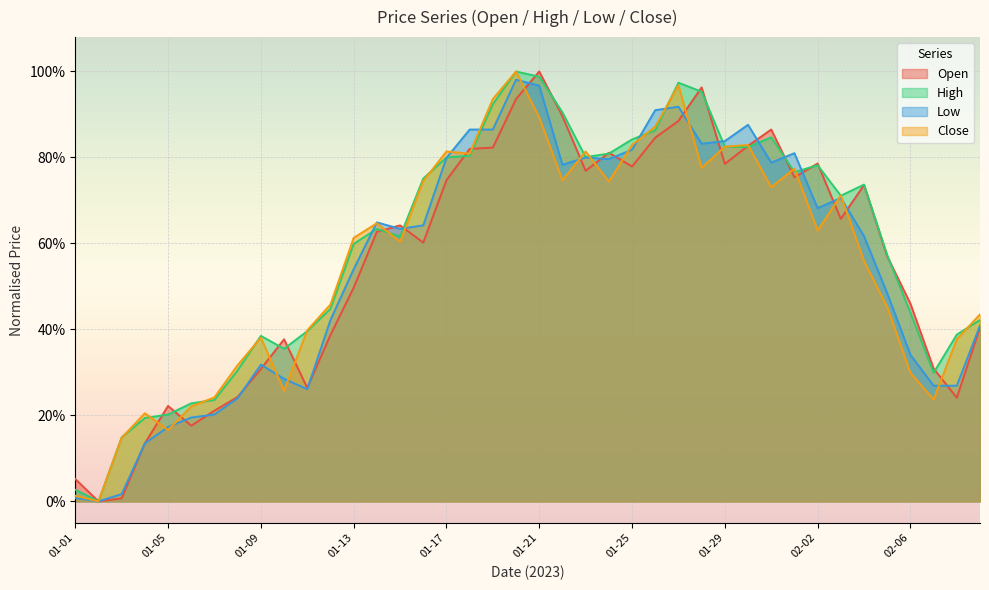

The value of Close at 01-09 is 0.4. True or false?

True